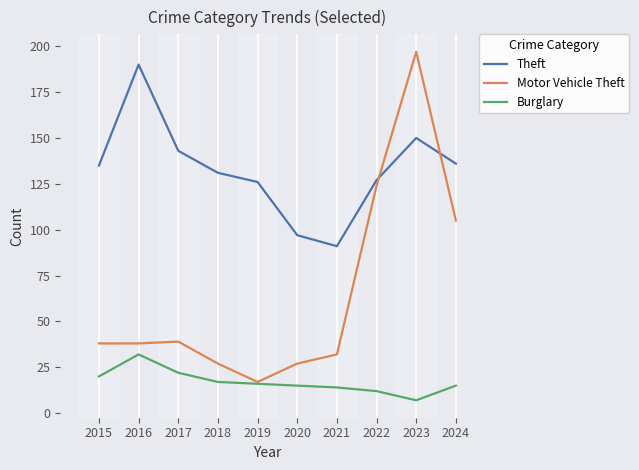

What are all the series names shown in the legend?

Theft, Motor Vehicle Theft, Burglary